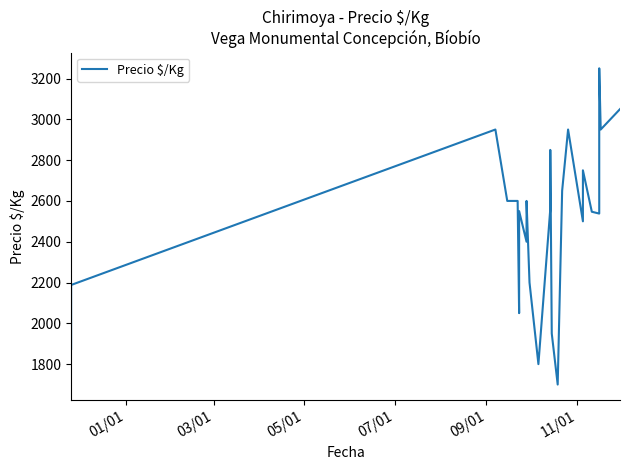

What is the value of the 15th point from the left?

1700